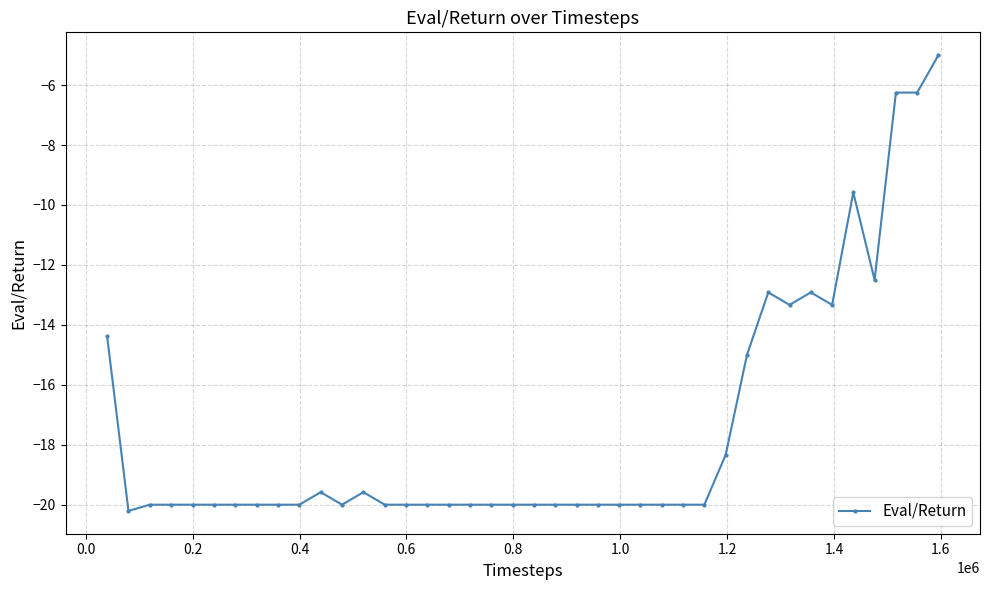

What is the greatest value displayed?

-5.0